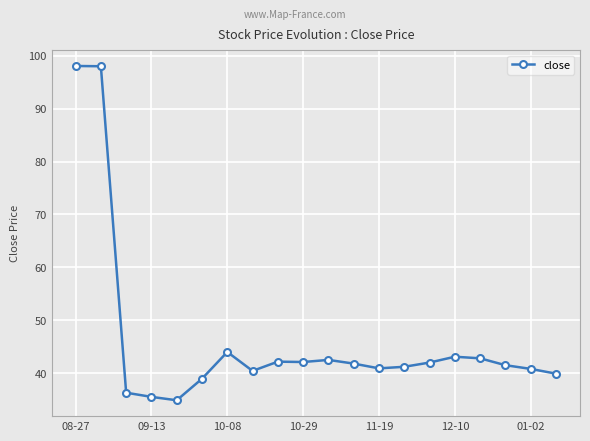

Count the number of categories in the chart.

20